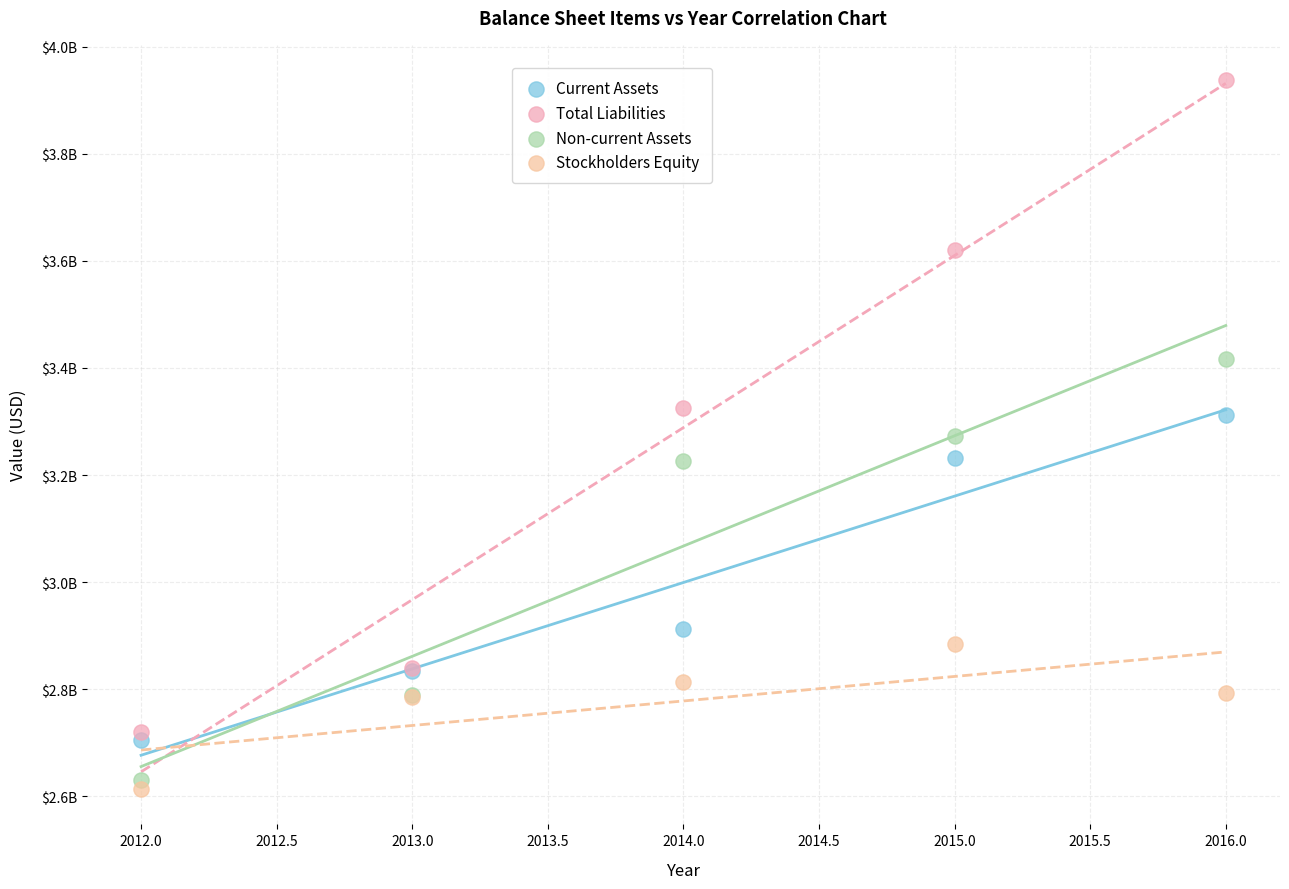

Which series contains the highest Y value?

Total Liabilities